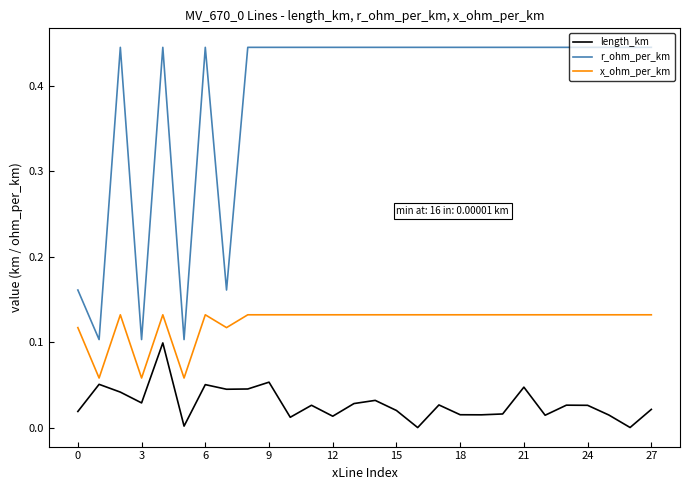

True or false: x_ohm_per_km and r_ohm_per_km cross at least once.

False